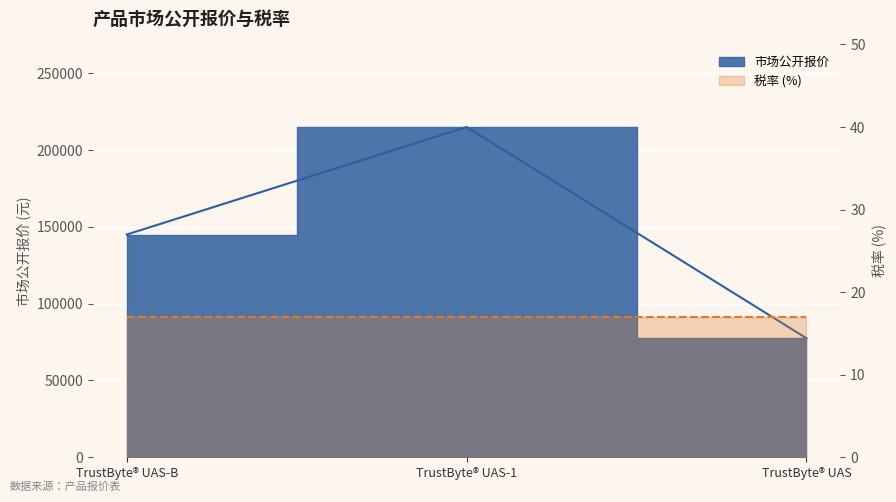

How many values are between 77500 and 215000?

3